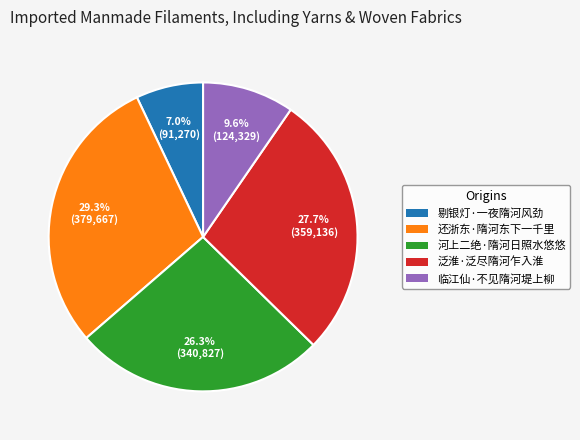

Rank the categories by value from highest to lowest.

还浙东·隋河东下一千里, 泛淮·泛尽隋河乍入淮, 河上二绝·隋河日照水悠悠, 临江仙·不见隋河堤上柳, 剔银灯·一夜隋河风劲